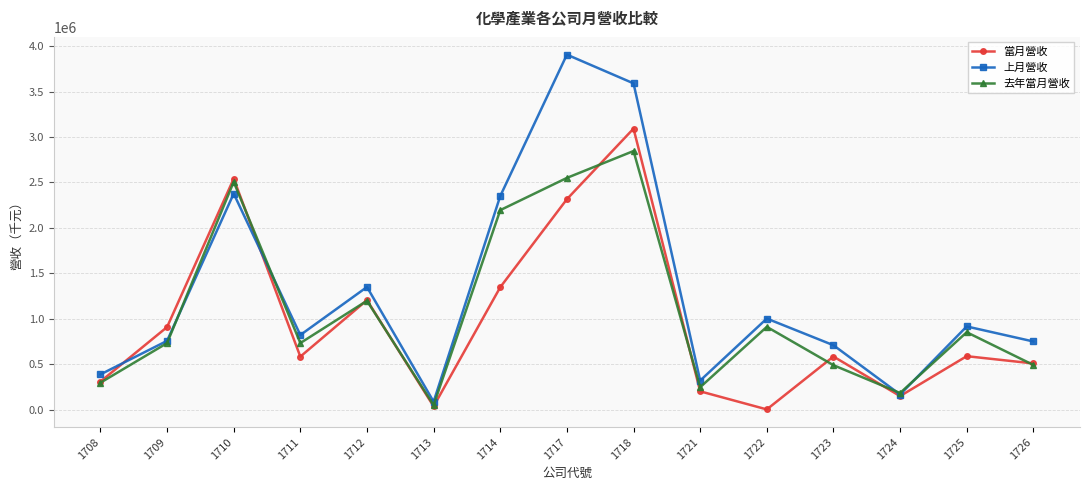

Does the chart display data point markers on the line(s)?

Yes